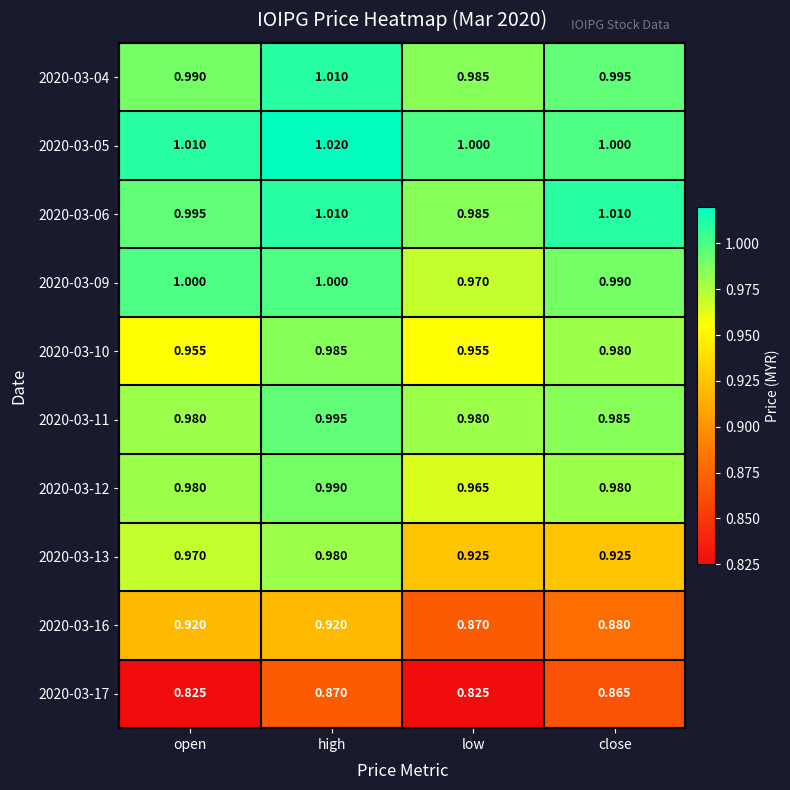

Where is 2020-03-04 nearest to the value 0?

low